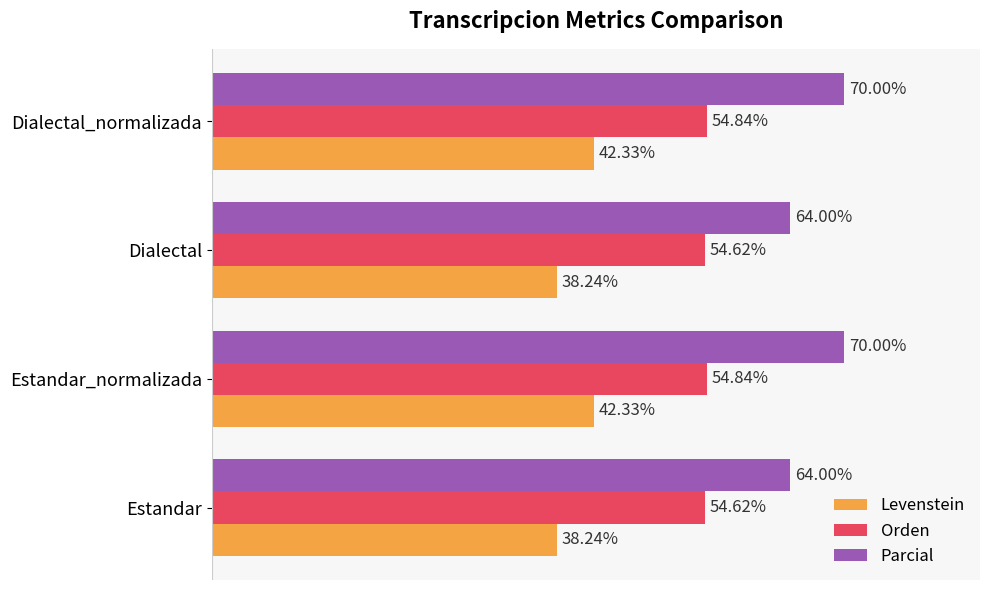

Between Estandar_normalizada and Dialectal, which series saw the biggest shift?

Parcial